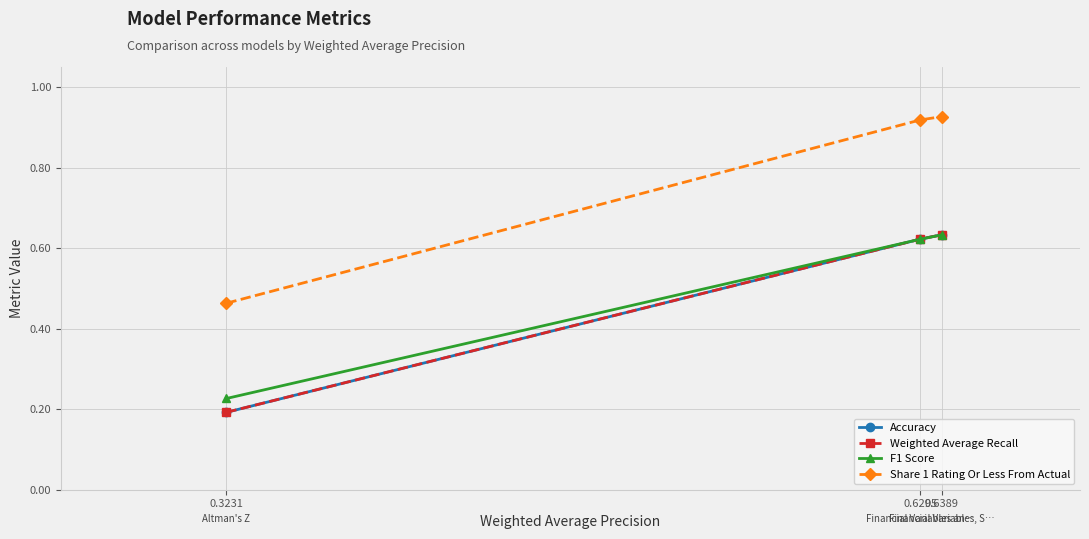

Which category has the lowest value in the Share 1 Rating Or Less From Actual series?

0.3231